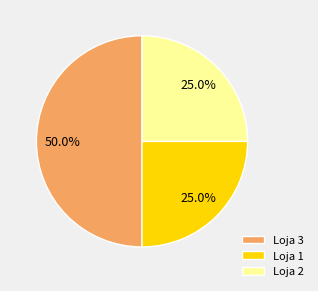

What is the ratio of the value at Loja 3 to the value at Loja 1?

2.0